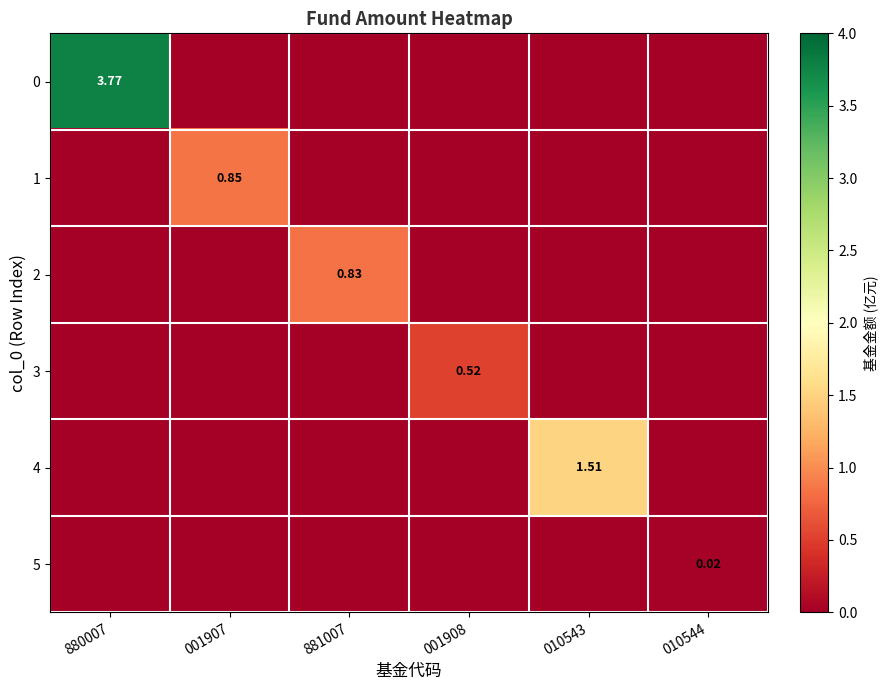

What is the difference between the maximum and minimum values in the 1 series?

0.8